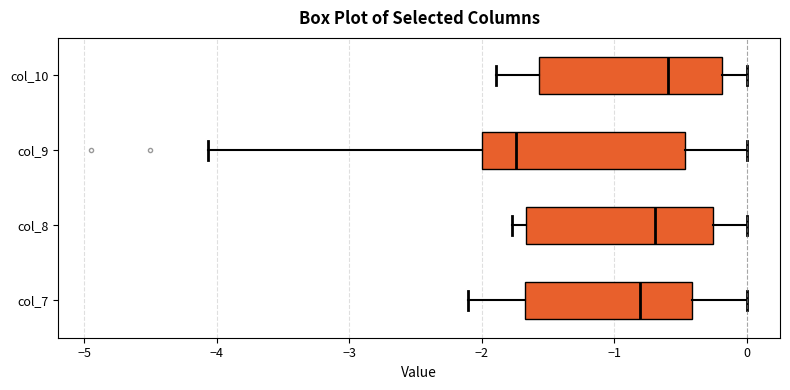

Reading bottom to top, transcribe this box plot: for each box, give where its median line is, the range the box spans, and where its two whiskers end, as read against the x-axis. The values are not printed on the chart, so give them approximately, as read against the axis.

col_7: median -0.8, box -1.7 to -0.4, whiskers -2.1 to 0.0
col_8: median -0.7, box -1.7 to -0.3, whiskers -1.8 to 0.0
col_9: median -1.7, box -2.0 to -0.5, whiskers -4.1 to 0.0
col_10: median -0.6, box -1.6 to -0.2, whiskers -1.9 to 0.0